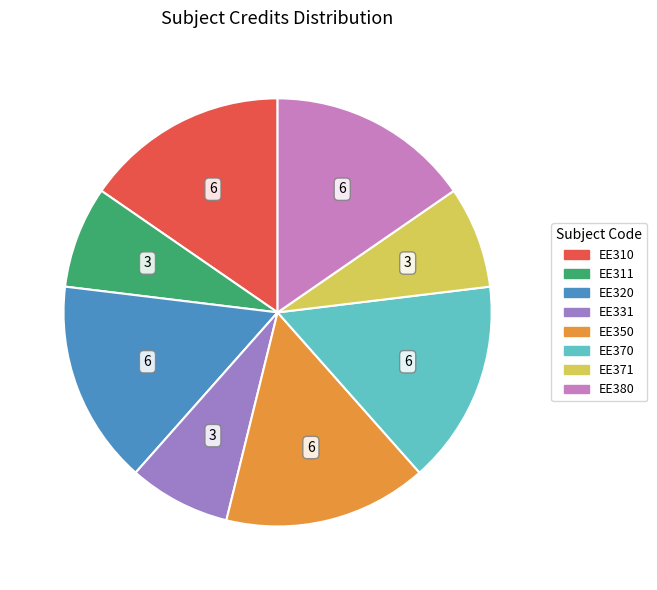

Between EE371 and EE380, which is larger?

EE380